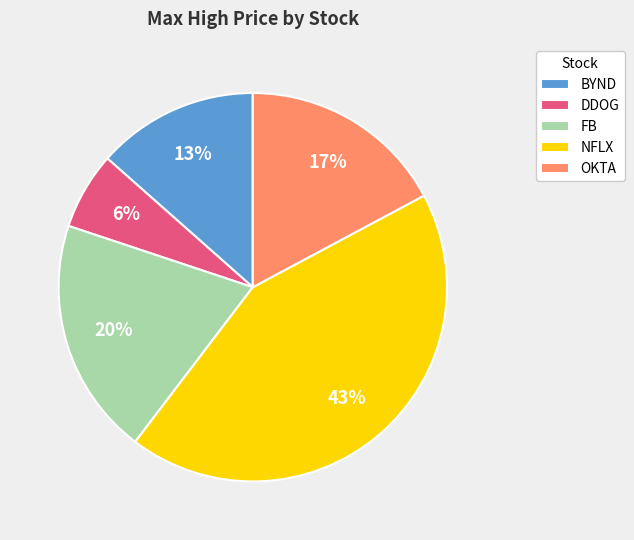

Is BYND the majority of the pie?

No